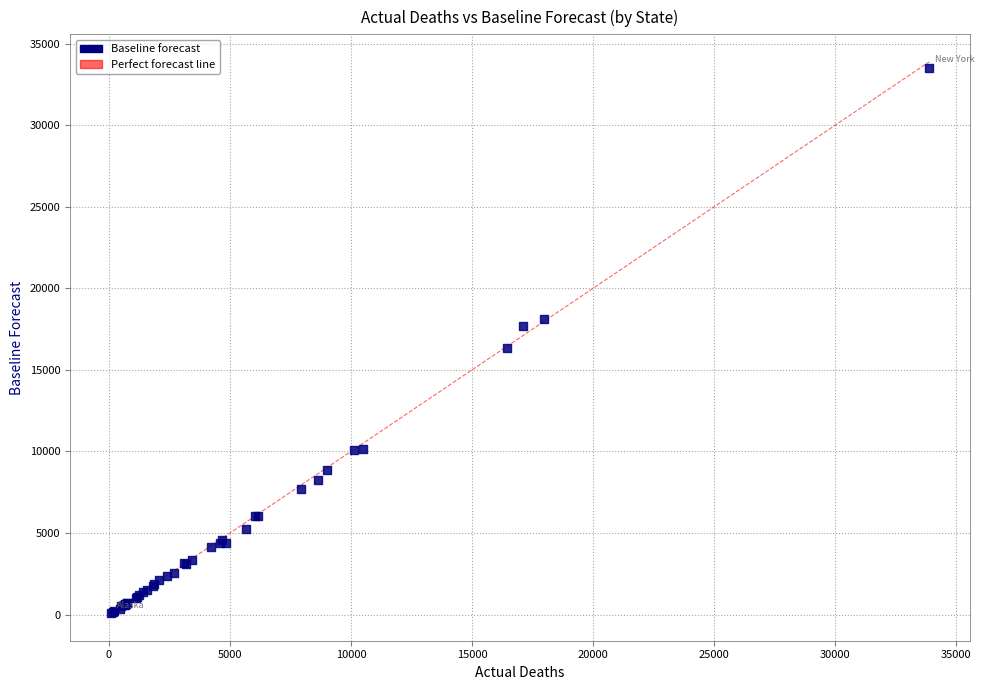

What Y value in the scatter plot is closest to 16812?

16316.7